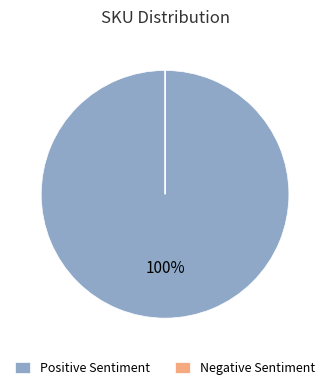

Does Positive Sentiment represent more than half of the total?

Yes